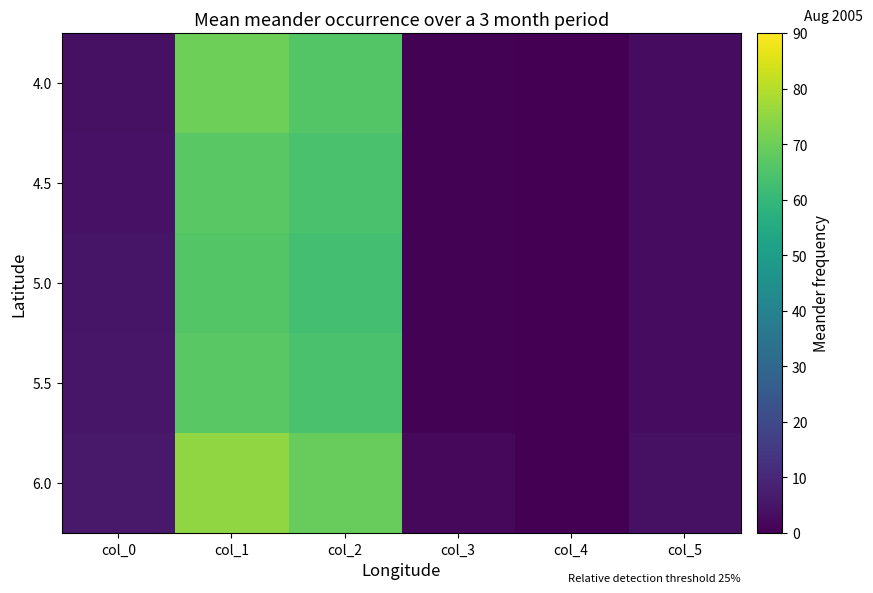

Reading right to left, transcribe all the data shown in this chart.

4.0: col_5=3.0	col_4=0.0	col_3=0.5	col_2=66.0	col_1=70.0	col_0=4.0
4.5: col_5=3.0	col_4=0.0	col_3=0.5	col_2=64.0	col_1=67.0	col_0=4.5
5.0: col_5=3.0	col_4=0.0	col_3=0.5	col_2=63.0	col_1=66.0	col_0=5.0
5.5: col_5=3.0	col_4=0.0	col_3=0.5	col_2=64.0	col_1=67.0	col_0=5.5
6.0: col_5=4.0	col_4=0.0	col_3=2.0	col_2=69.0	col_1=75.0	col_0=6.0